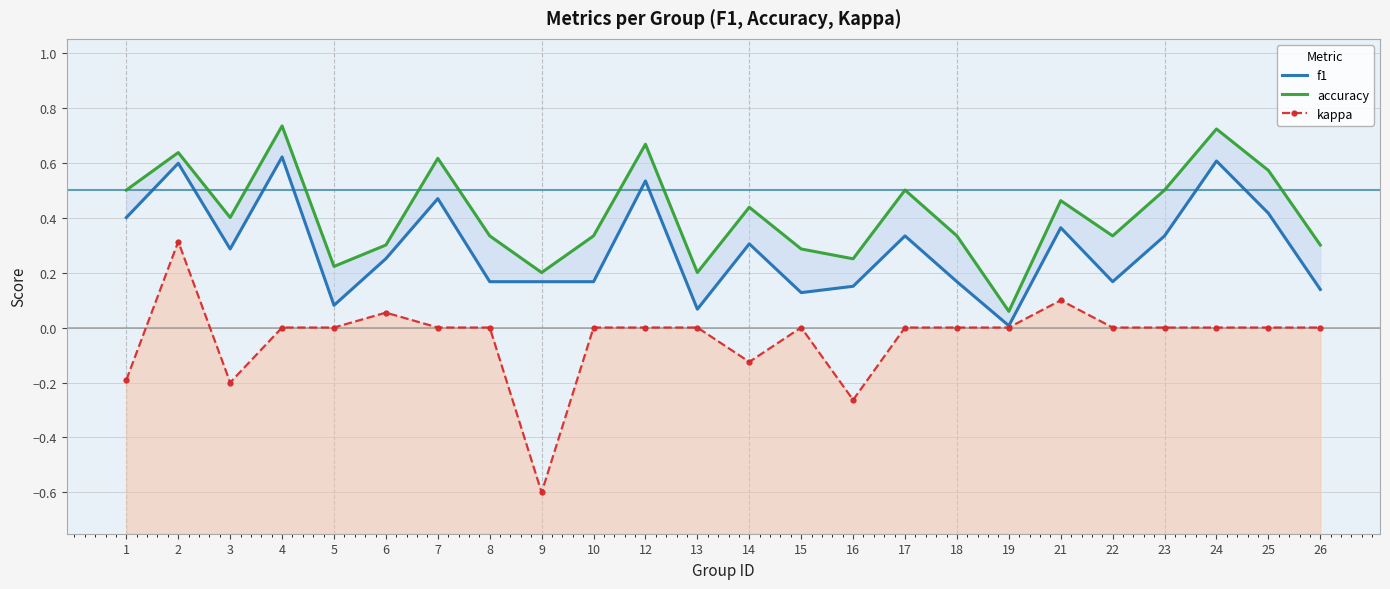

Is the value of f1 at 3 greater than the value of accuracy at 14?

No